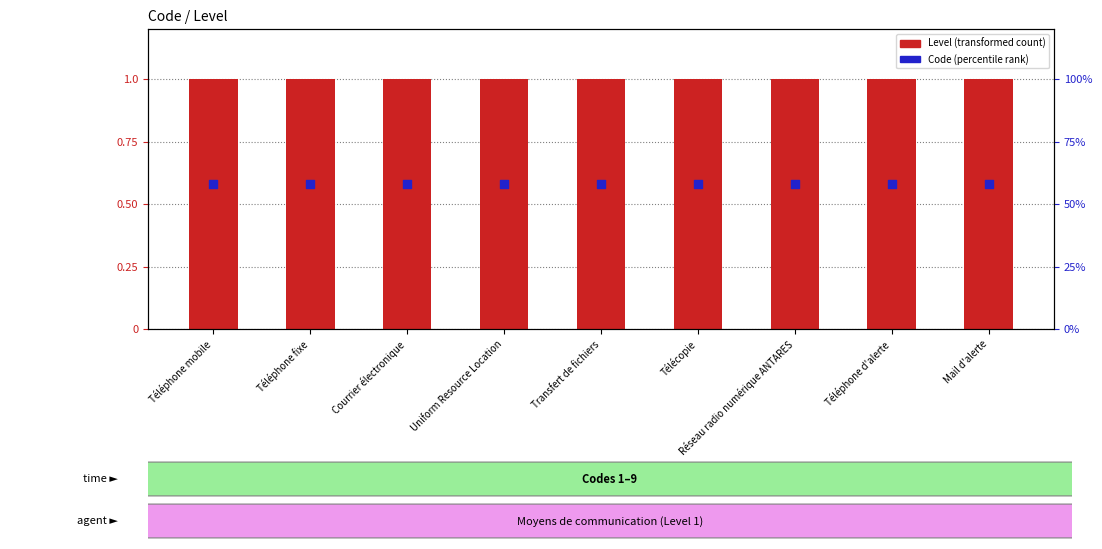

What are all the series names shown in the legend?

Level (transformed count), Code (percentile rank)